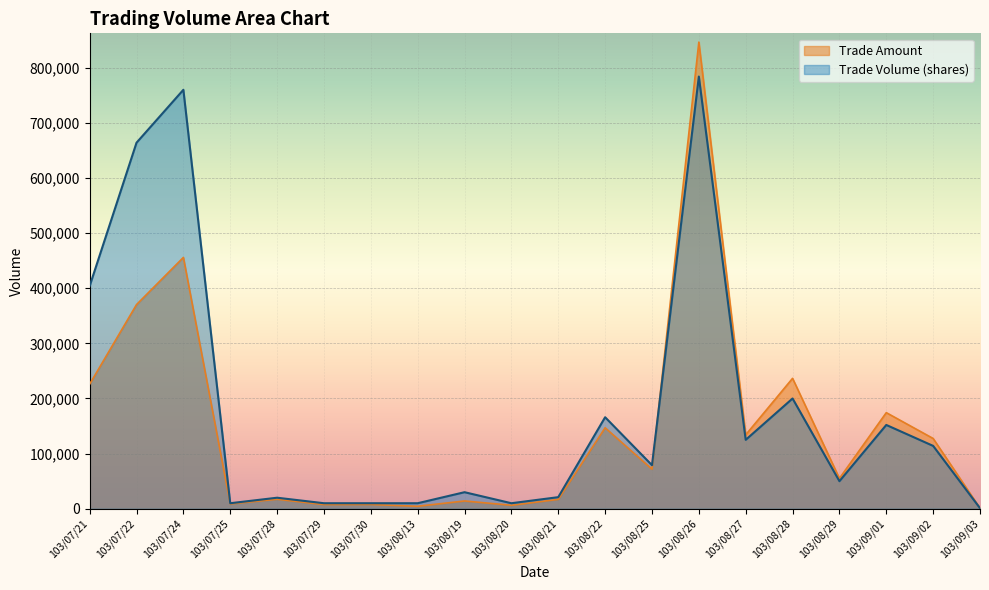

What is the difference between the Trade Amount values at 103/08/21 and 103/09/03?

16010